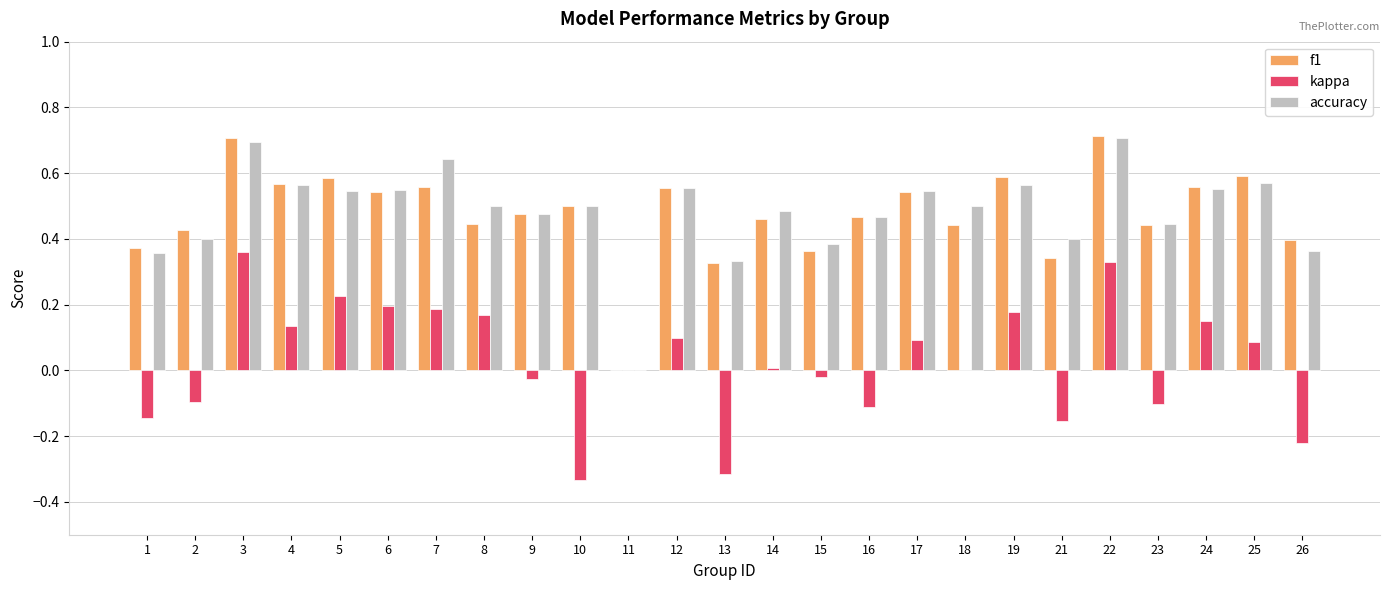

Are the bars grouped side by side (vs. stacked)?

Yes